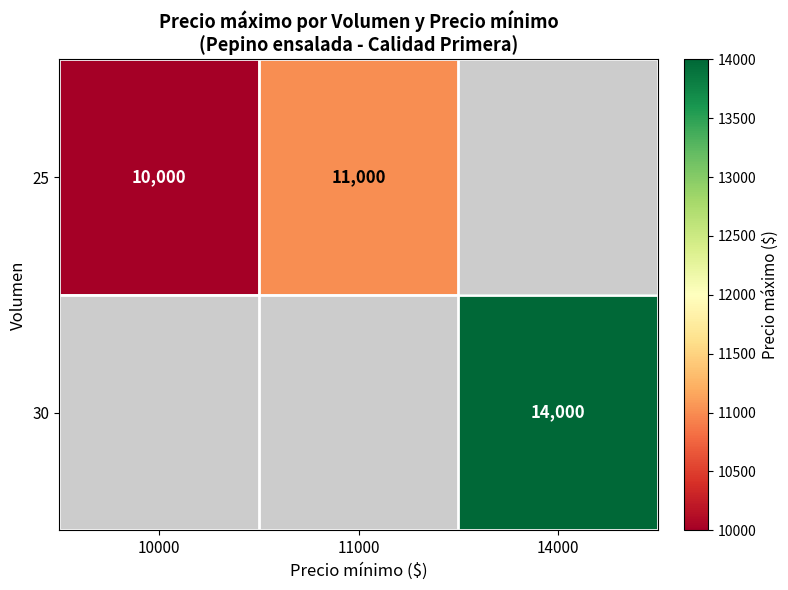

Between 11000 and 14000, which is larger?

14000